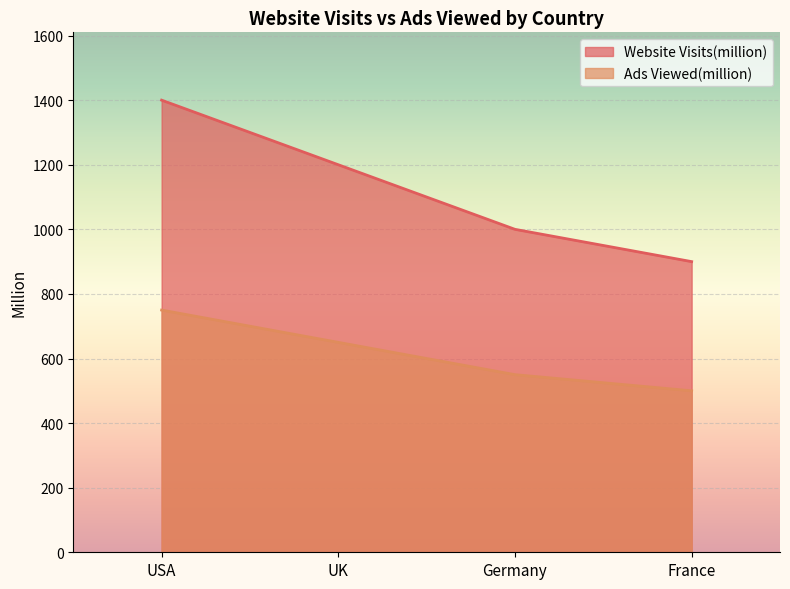

Reading right to left, extract all data points from this chart.

Website Visits(million): 900	1000	1200	1400
Ads Viewed(million): 500	550	650	750